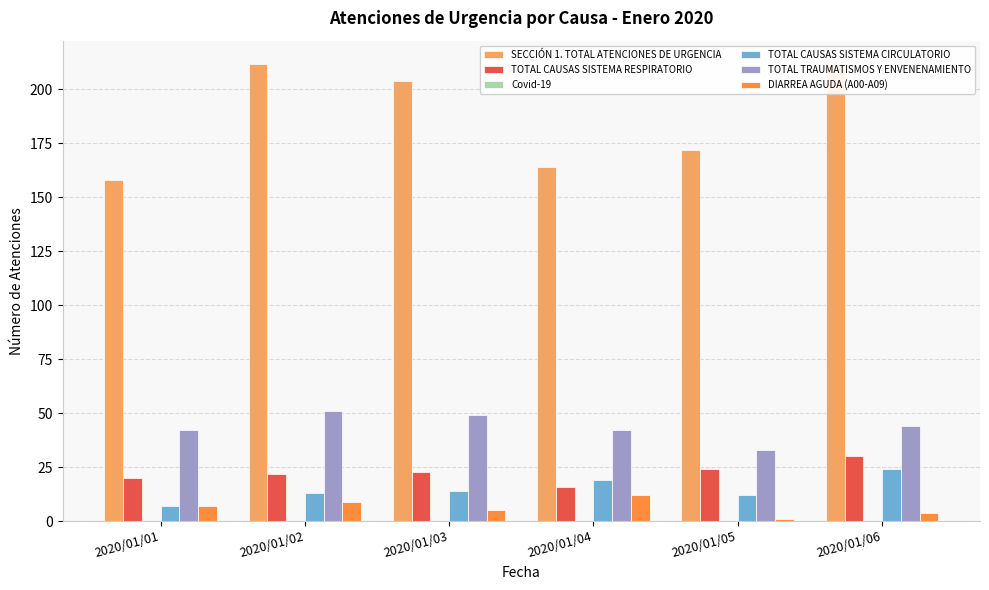

Is the value of SECCIÓN 1. TOTAL ATENCIONES DE URGENCIA at 2020/01/04 greater than the value of DIARREA AGUDA (A00-A09) at 2020/01/05?

Yes